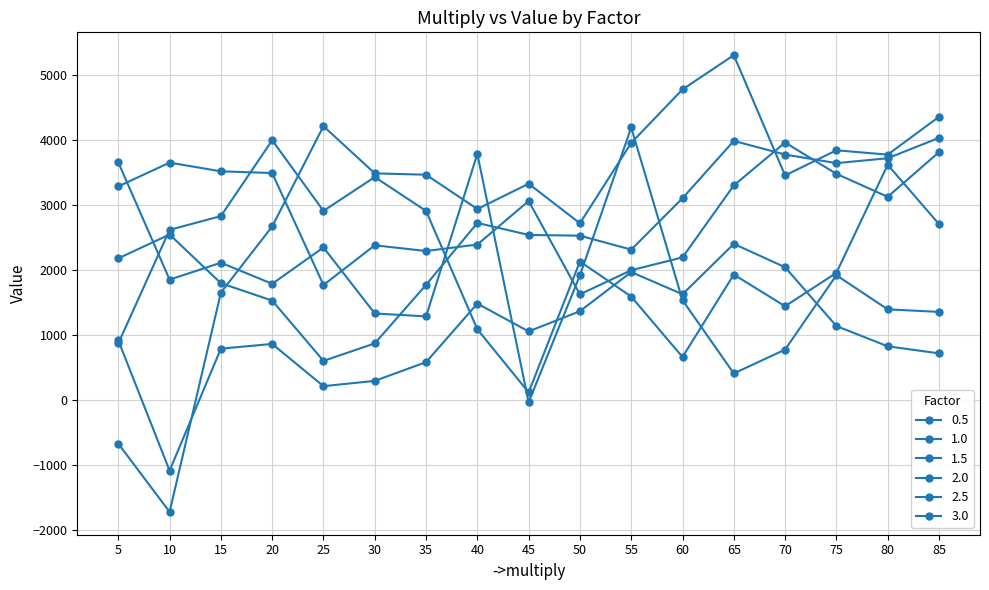

What is the value of the 1.0 point at the 15th from the left?

3642.4